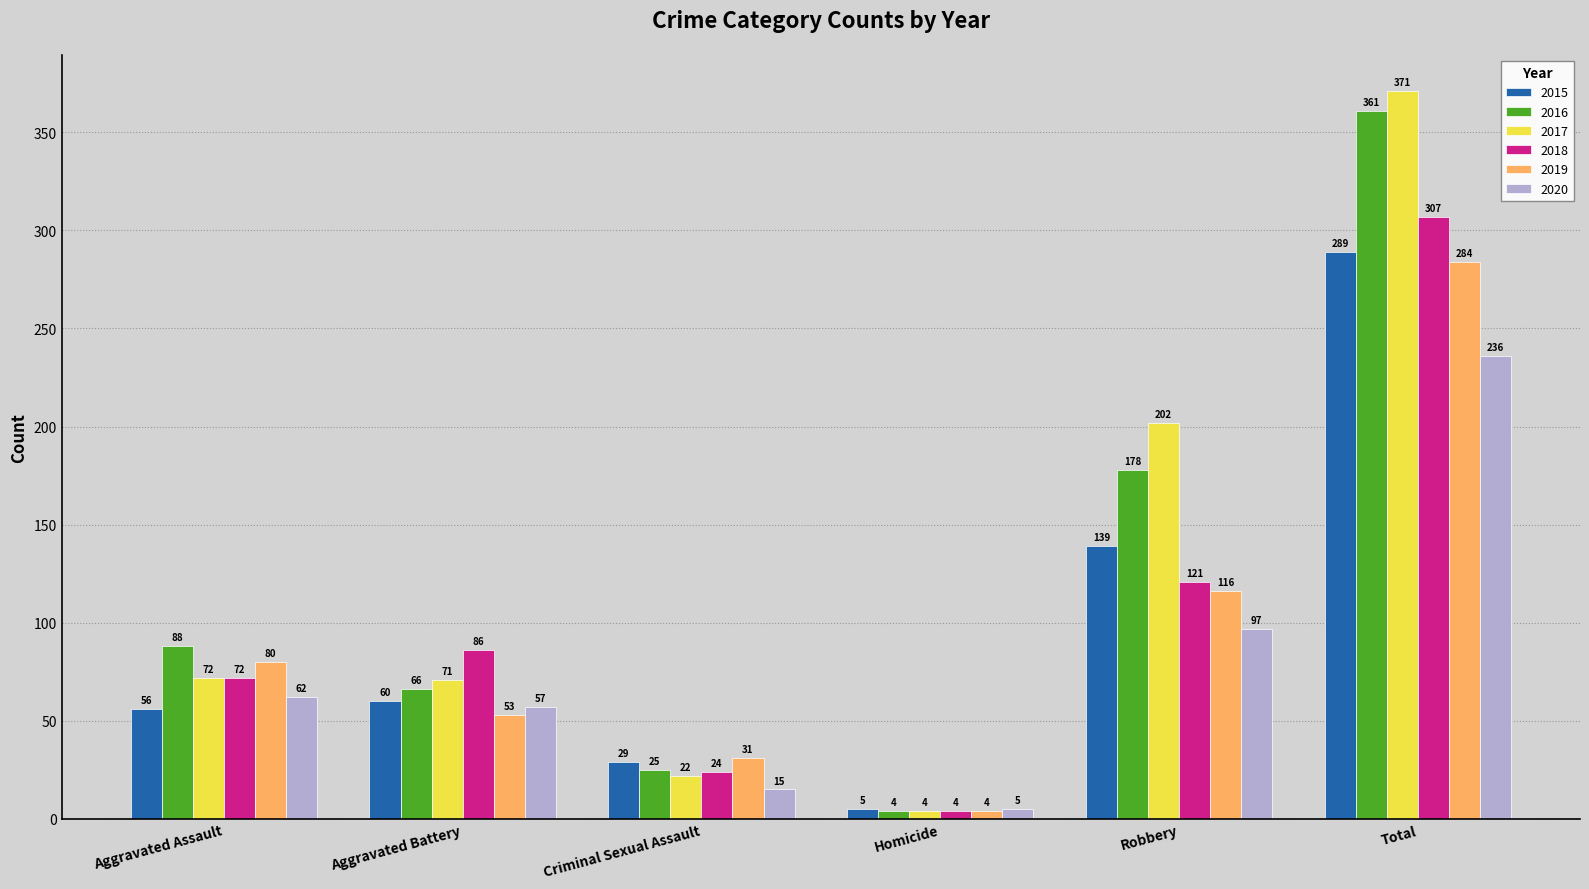

The 2017 series shows 371 at Total. True or false?

True